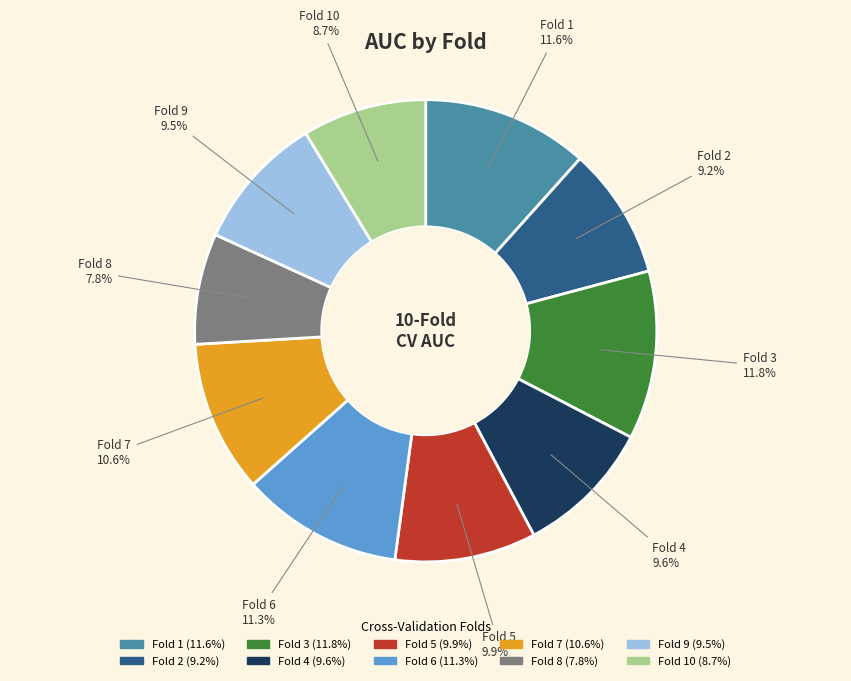

Is there a majority slice in this chart?

No